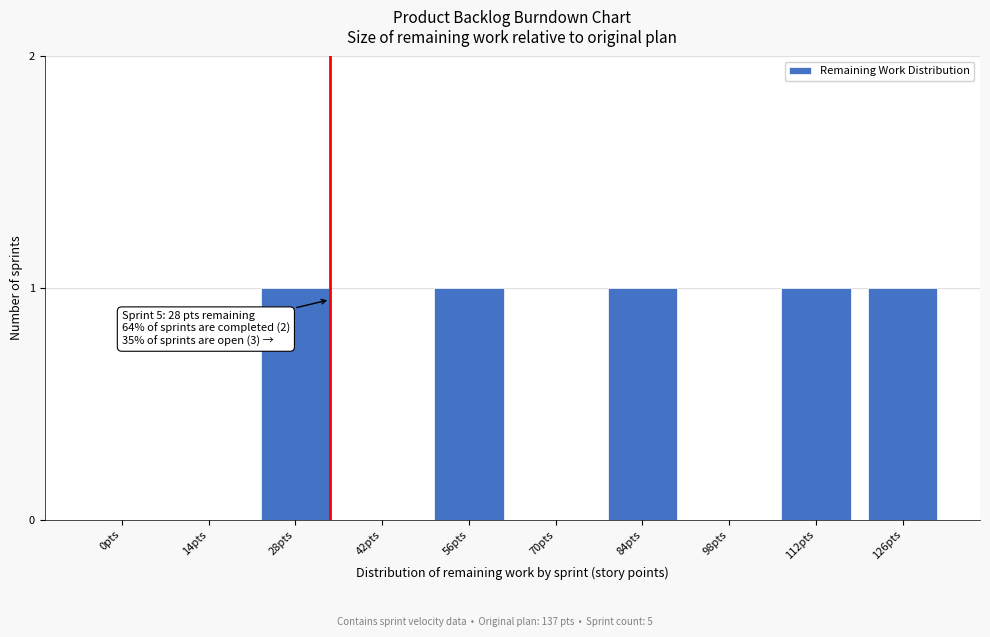

Reading left to right, what are all the values shown in this chart?

0pts=0	14pts=0	28pts=1	42pts=0	56pts=1	70pts=0	84pts=1	98pts=0	112pts=1	126pts=1